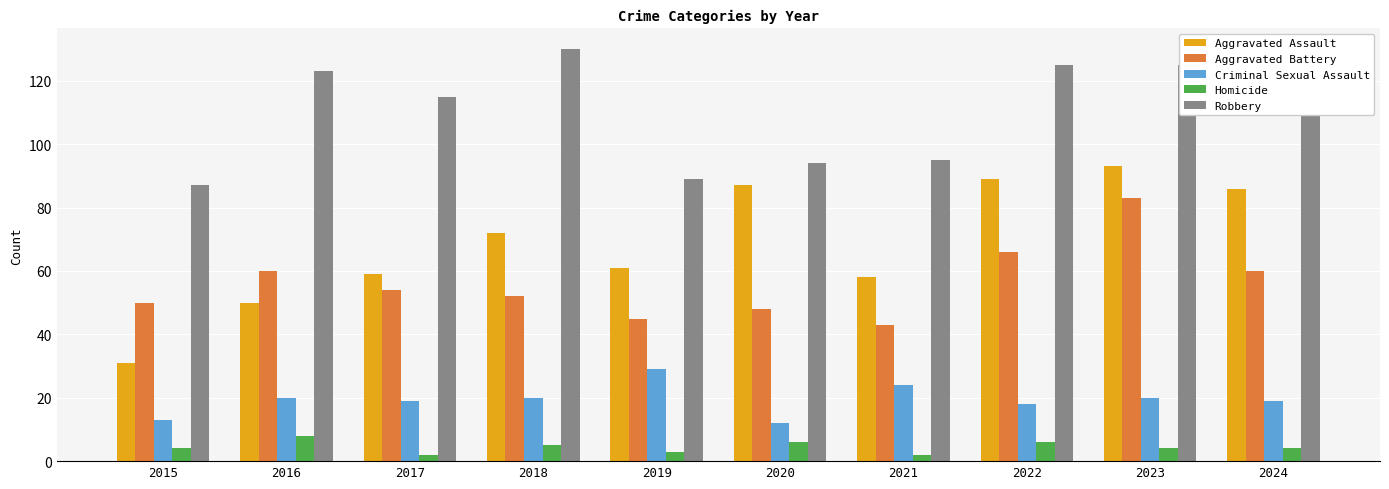

Does the chart contain stacked bars?

No